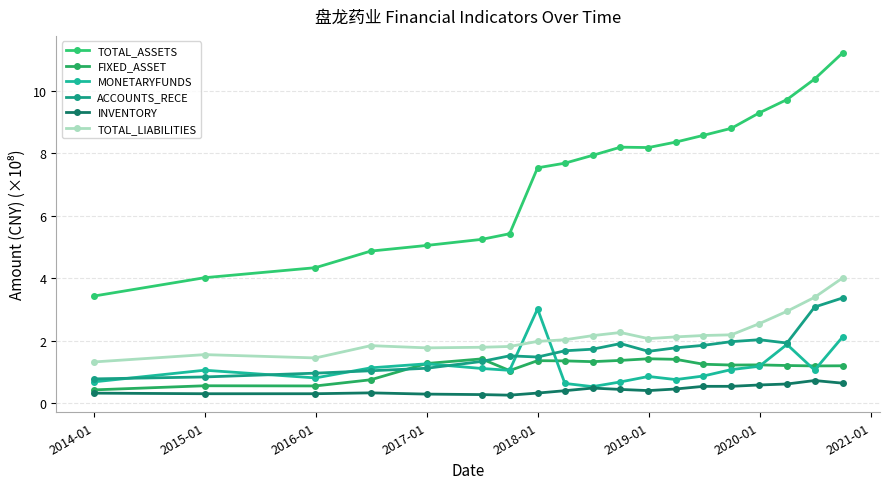

How many series are shown in this chart?

6